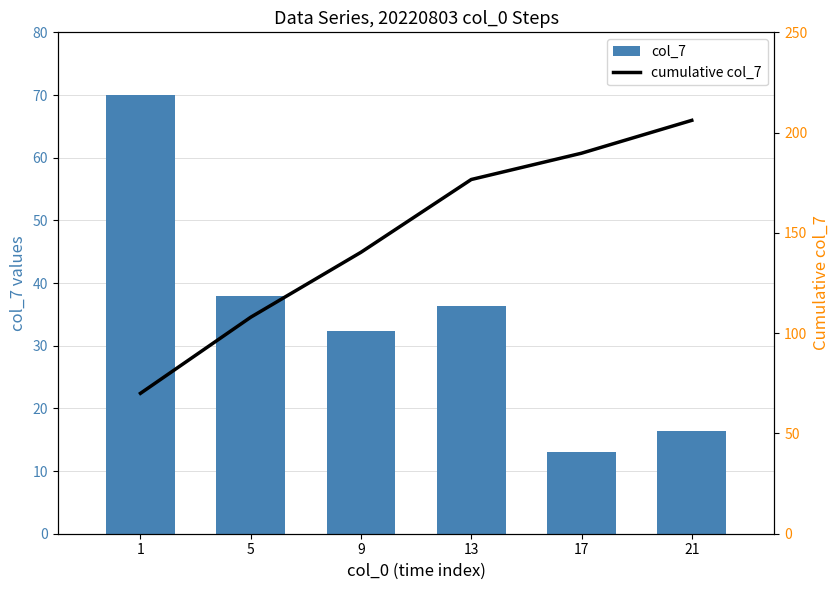

List the series in order of their overall mean, lowest first.

col_7, cumulative col_7